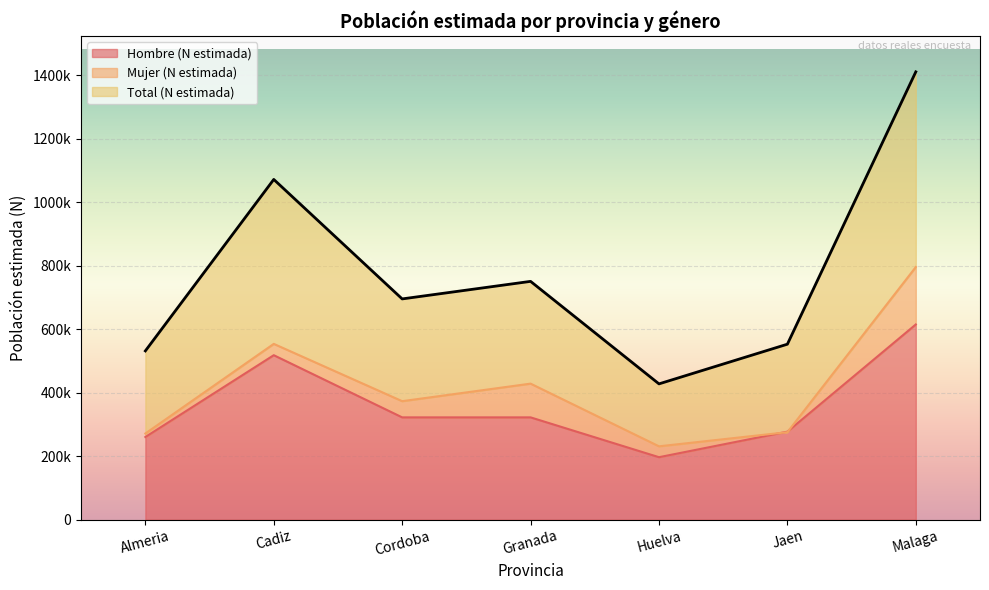

Reading left to right, list all the values displayed in this chart.

Hombre (N estimada): 260298	518161	322240	322240	196748	277223	615000
Mujer (N estimada): 271403	553841	373284	428556	231048	275622	796000
Total (N estimada): 531700	1072002	695524	750796	427796	552845	1411000